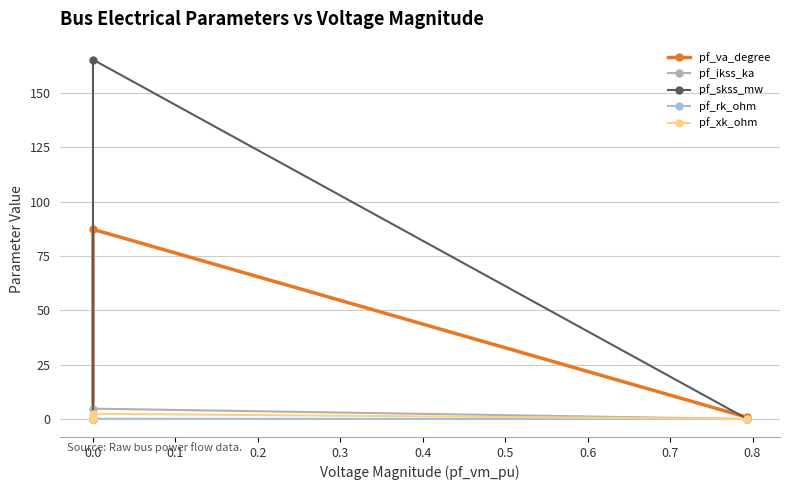

What is the spread (max minus min) of values at 0.0?

165.2